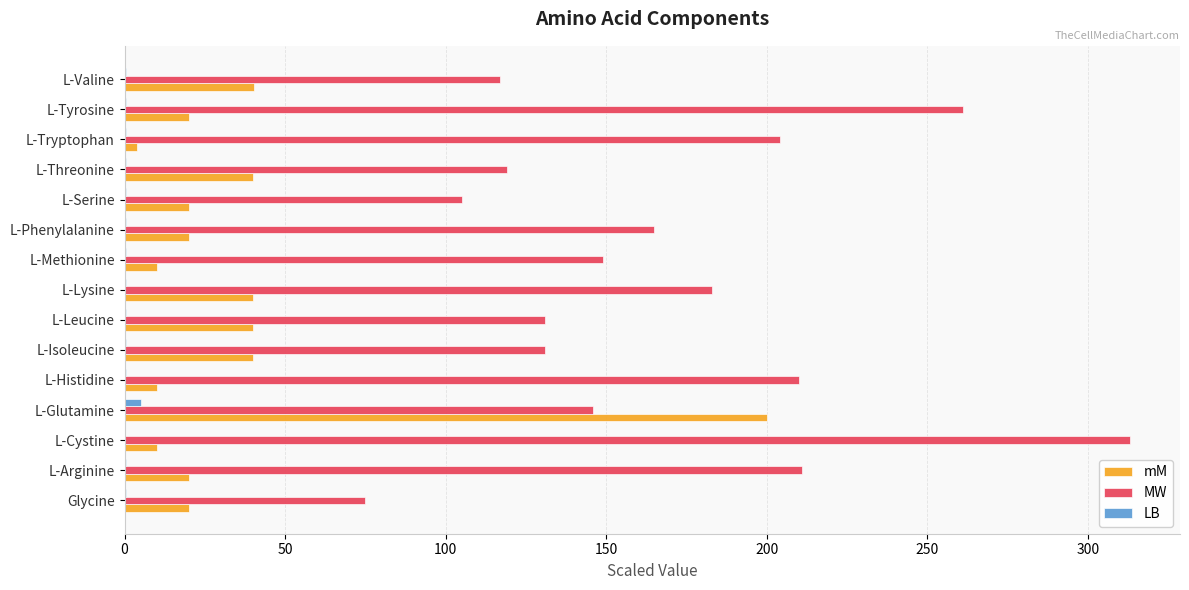

At which category is the sum across all series the highest?

L-Glutamine